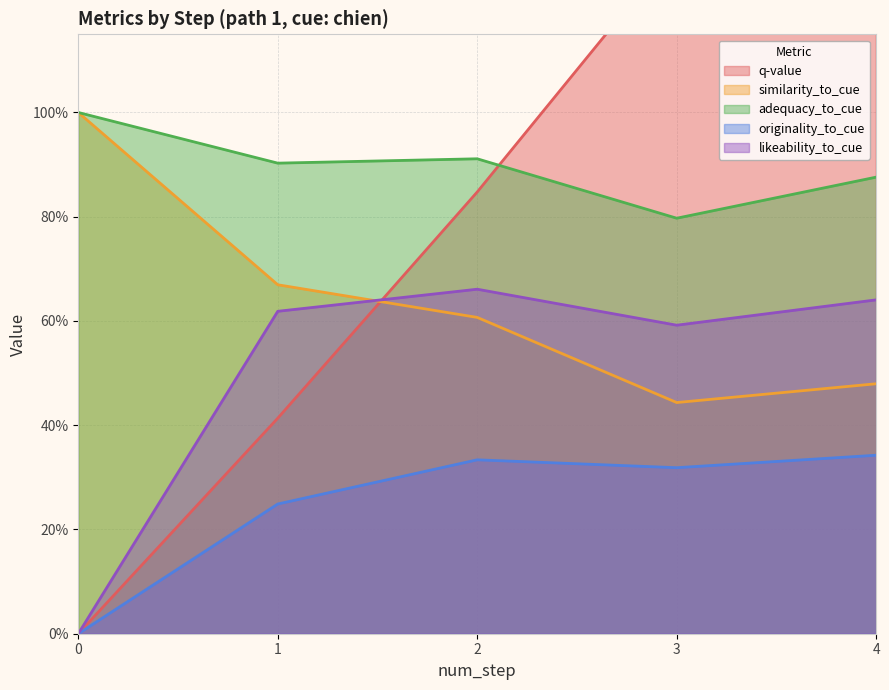

Rank the categories by similarity_to_cue value from highest to lowest.

0, 1, 2, 4, 3